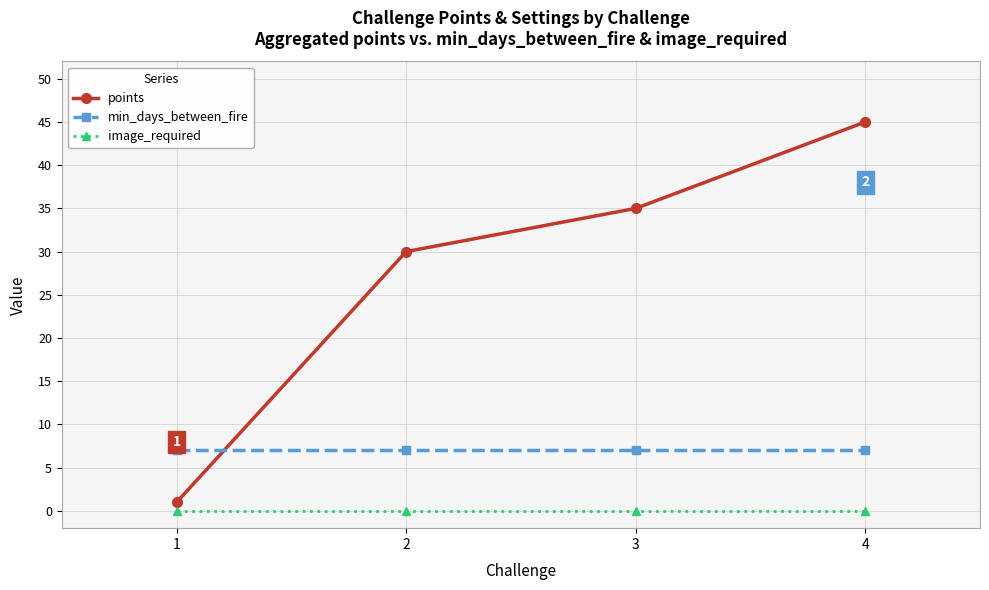

List the labels in order of points value, smallest first.

1, 2, 3, 4